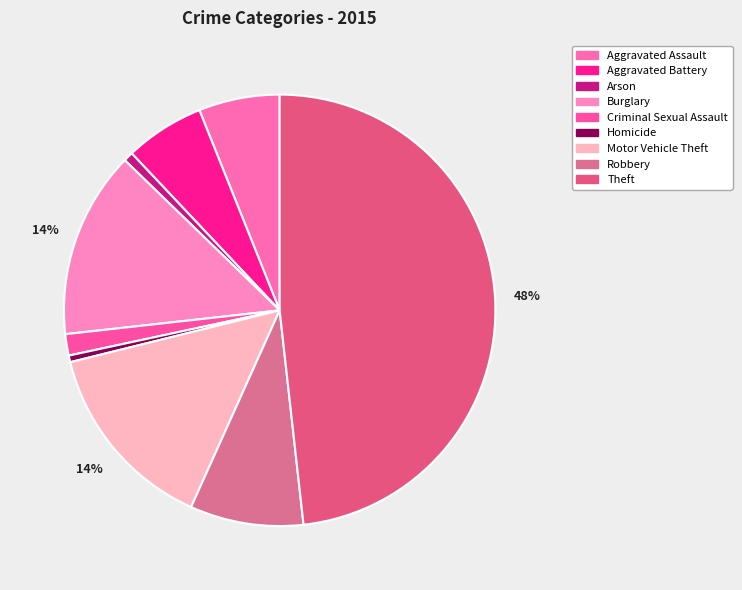

True or false: Homicide accounts for 1% of the total.

False